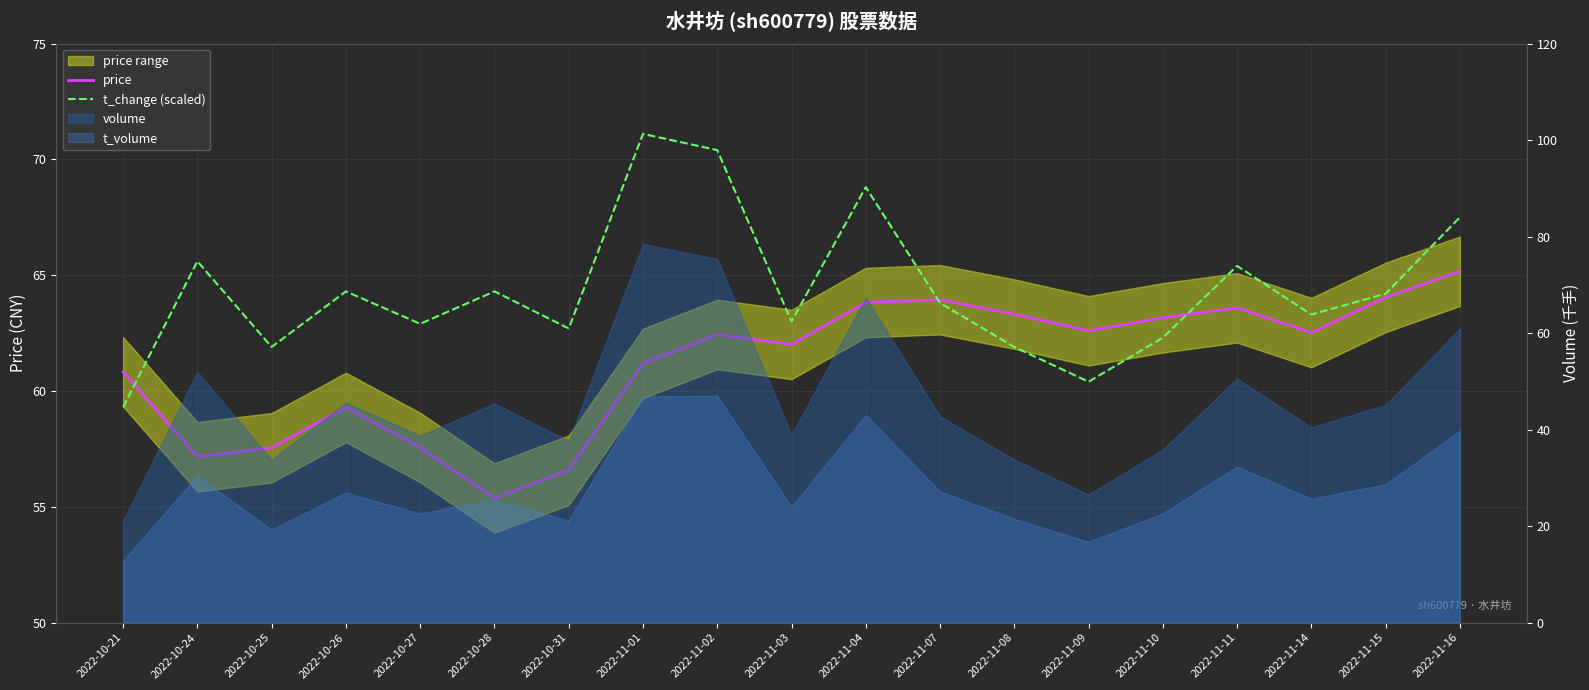

Is it true that t_change (scaled) equals 60.4 at 2022-11-09?

True